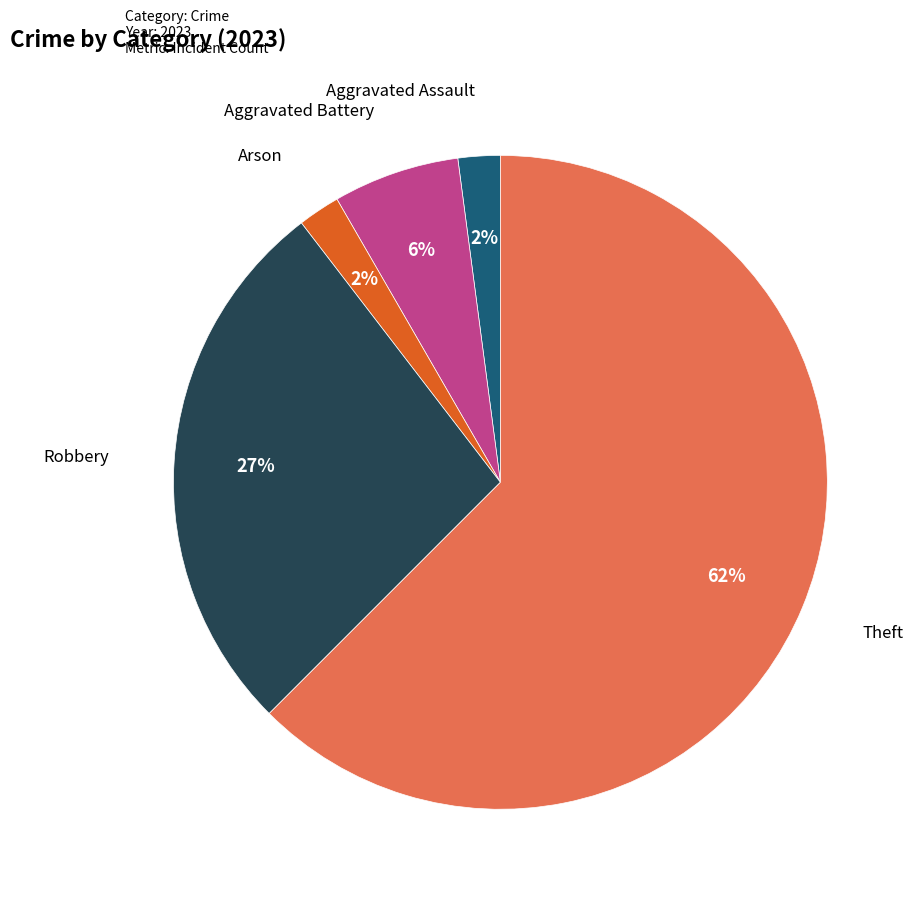

To the nearest percent, what is the average slice percentage?

20%